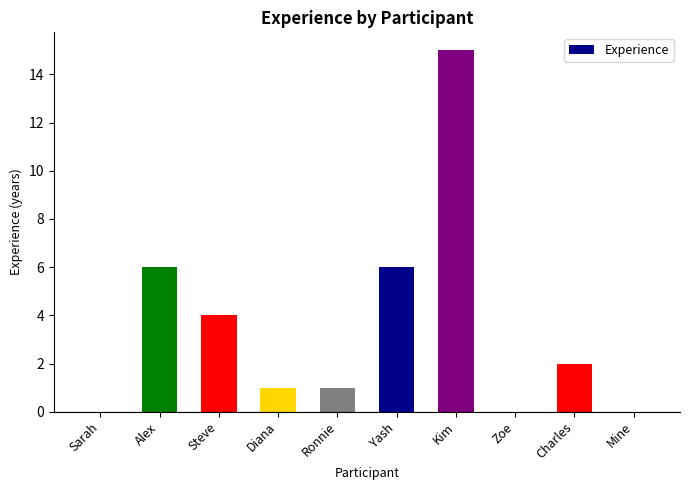

What value does the data have at Yash?

6